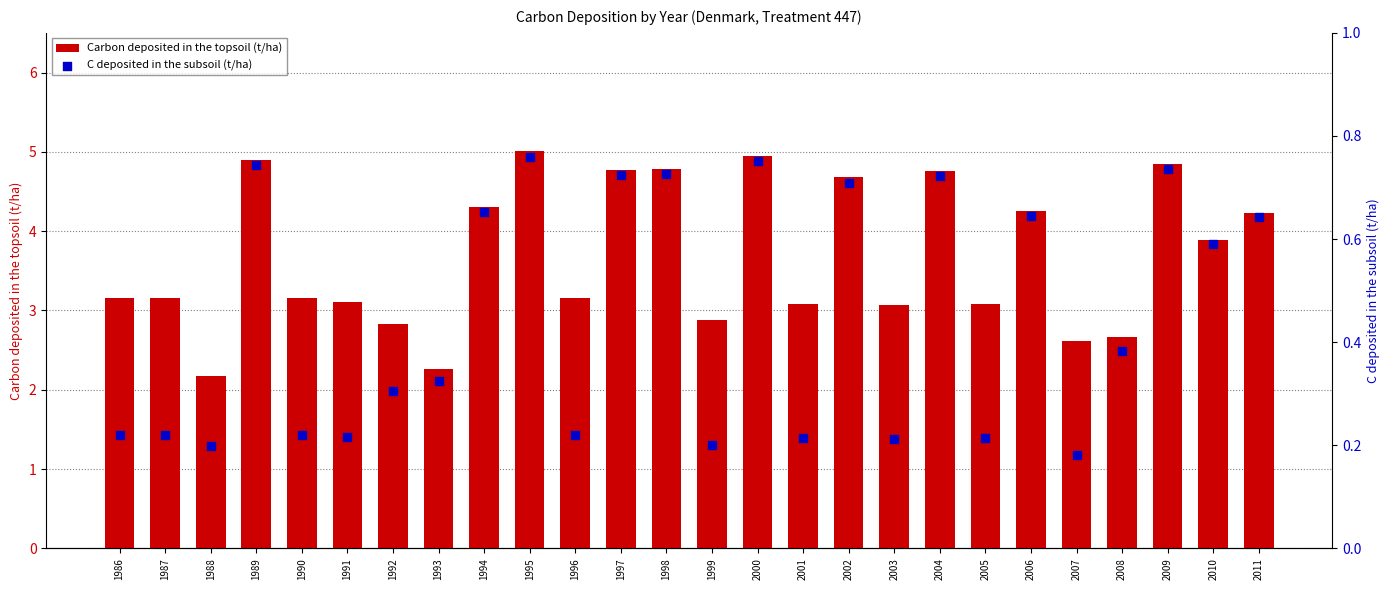

Which series has the largest total across all categories?

Carbon deposited in the topsoil (t/ha)